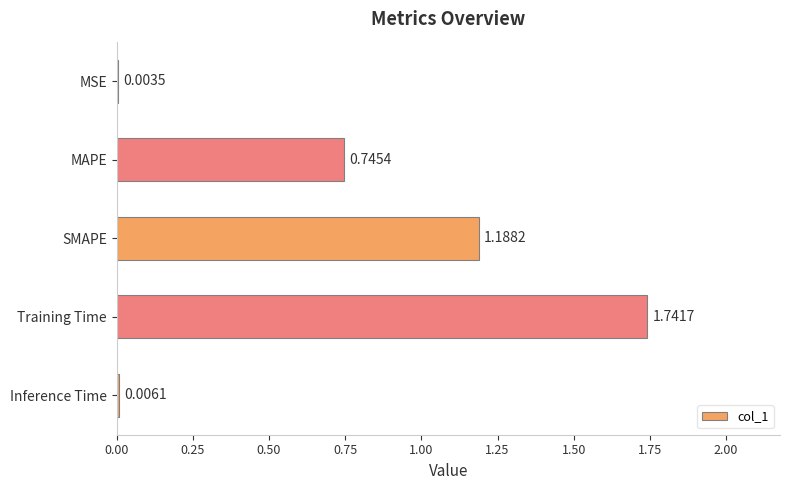

What is the sum of all values?

3.7